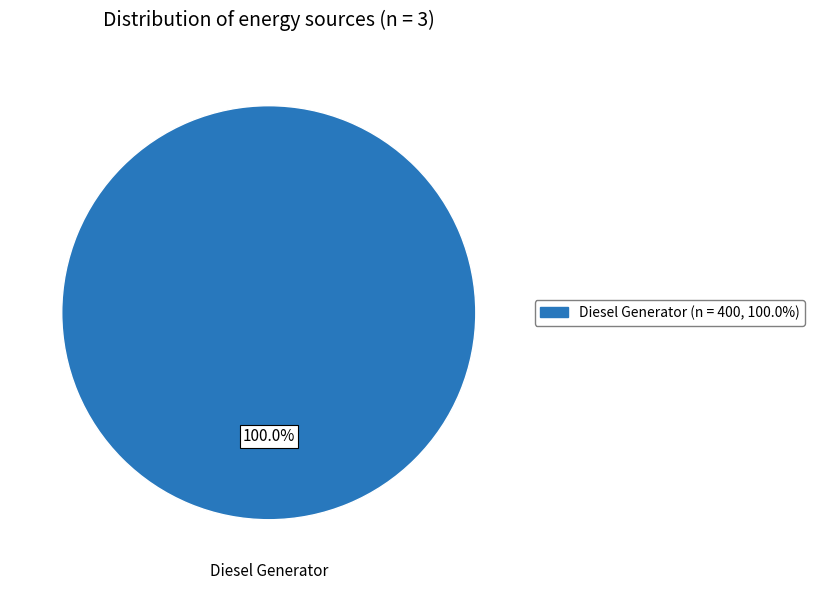

Is there a majority slice in this chart?

Yes